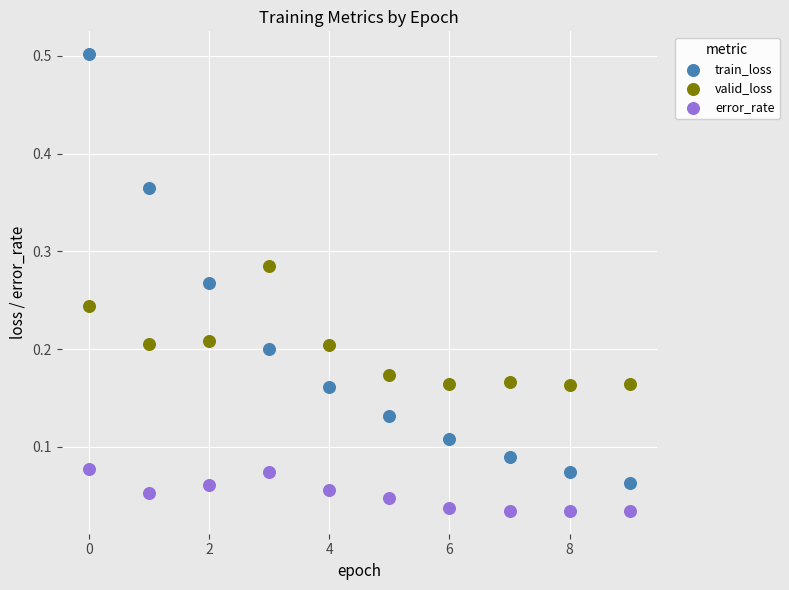

Which series contains the highest Y value?

train_loss